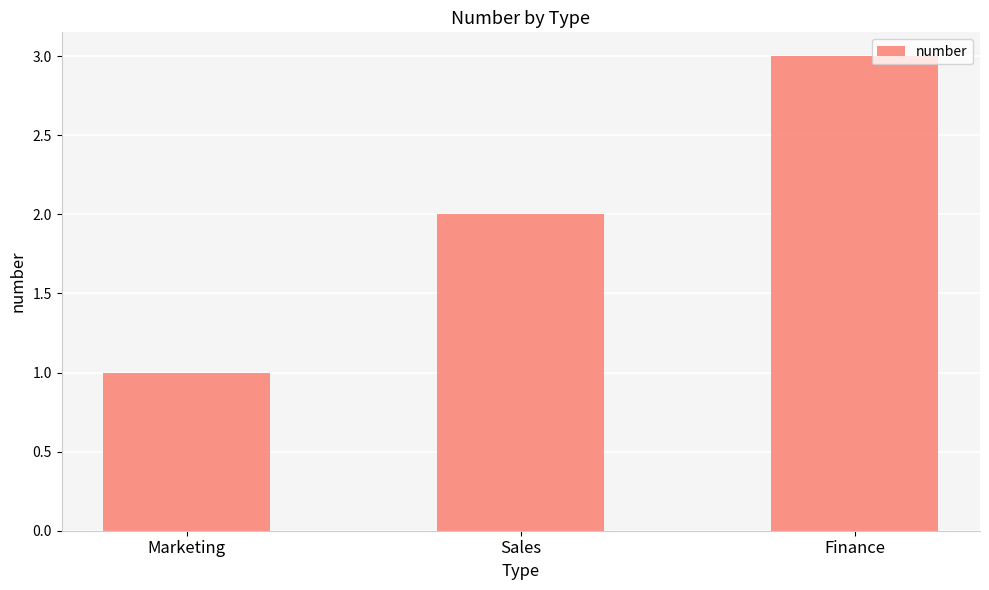

What is the change in value from Sales to Finance?

+1